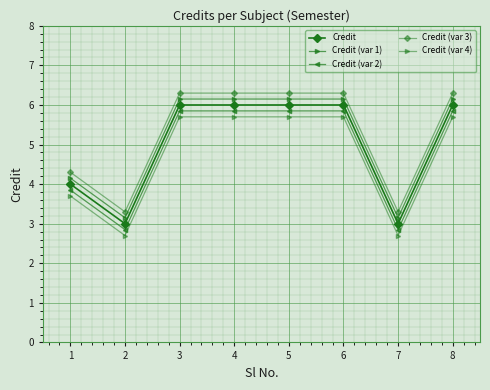

What is the lowest value of the Credit (var 2) series?

2.9